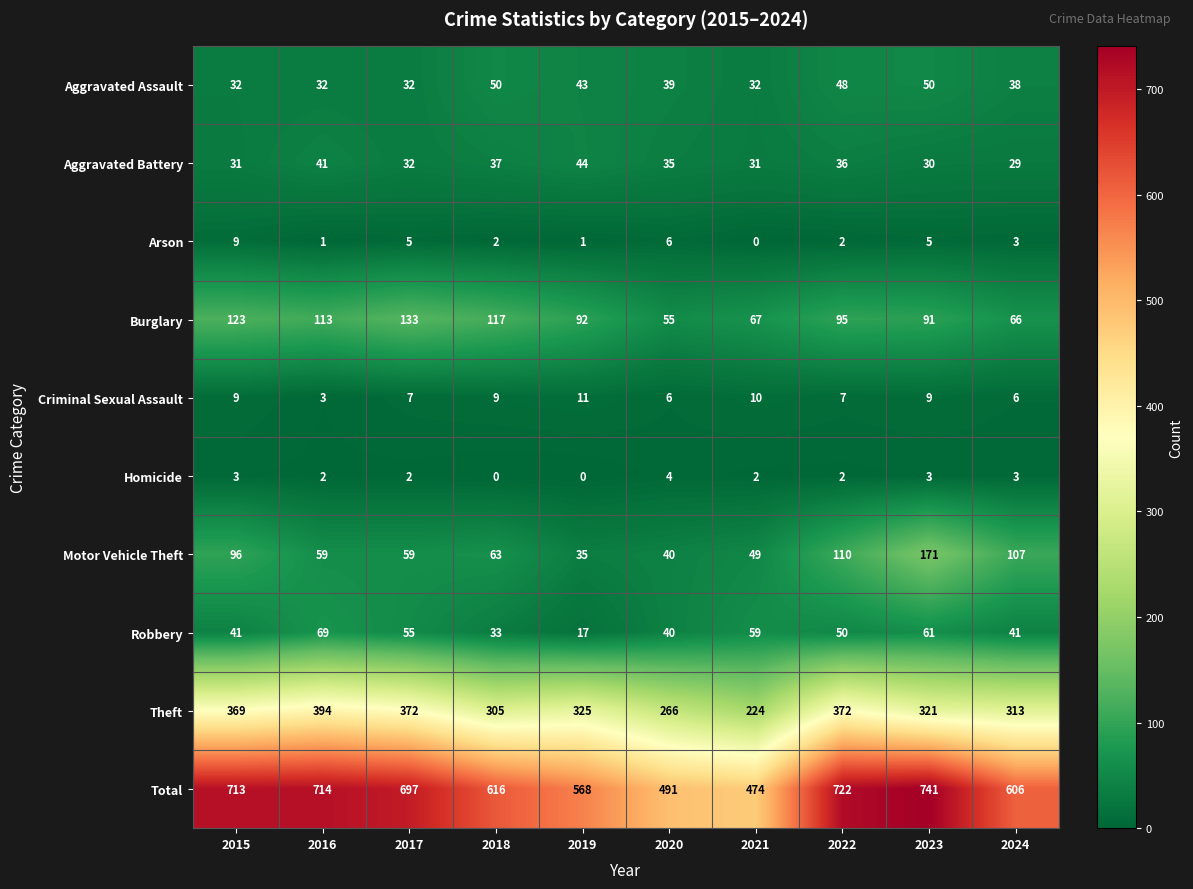

How many series are shown in this chart?

10